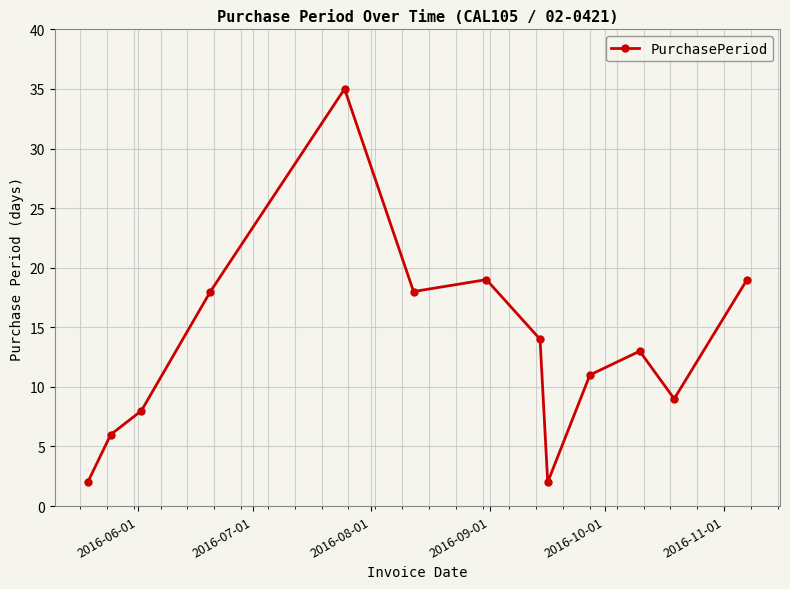

What is the value of the 10th point from the left?

11